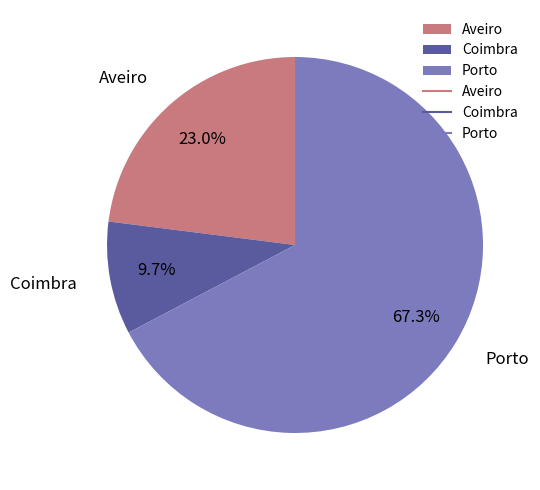

Does any single category account for the majority?

Yes